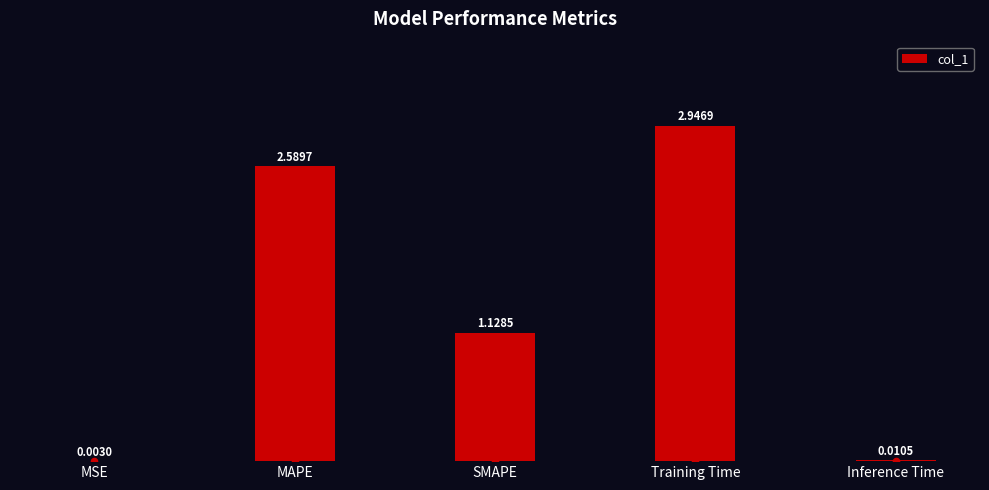

Which has a higher value, Training Time or MAPE?

Training Time